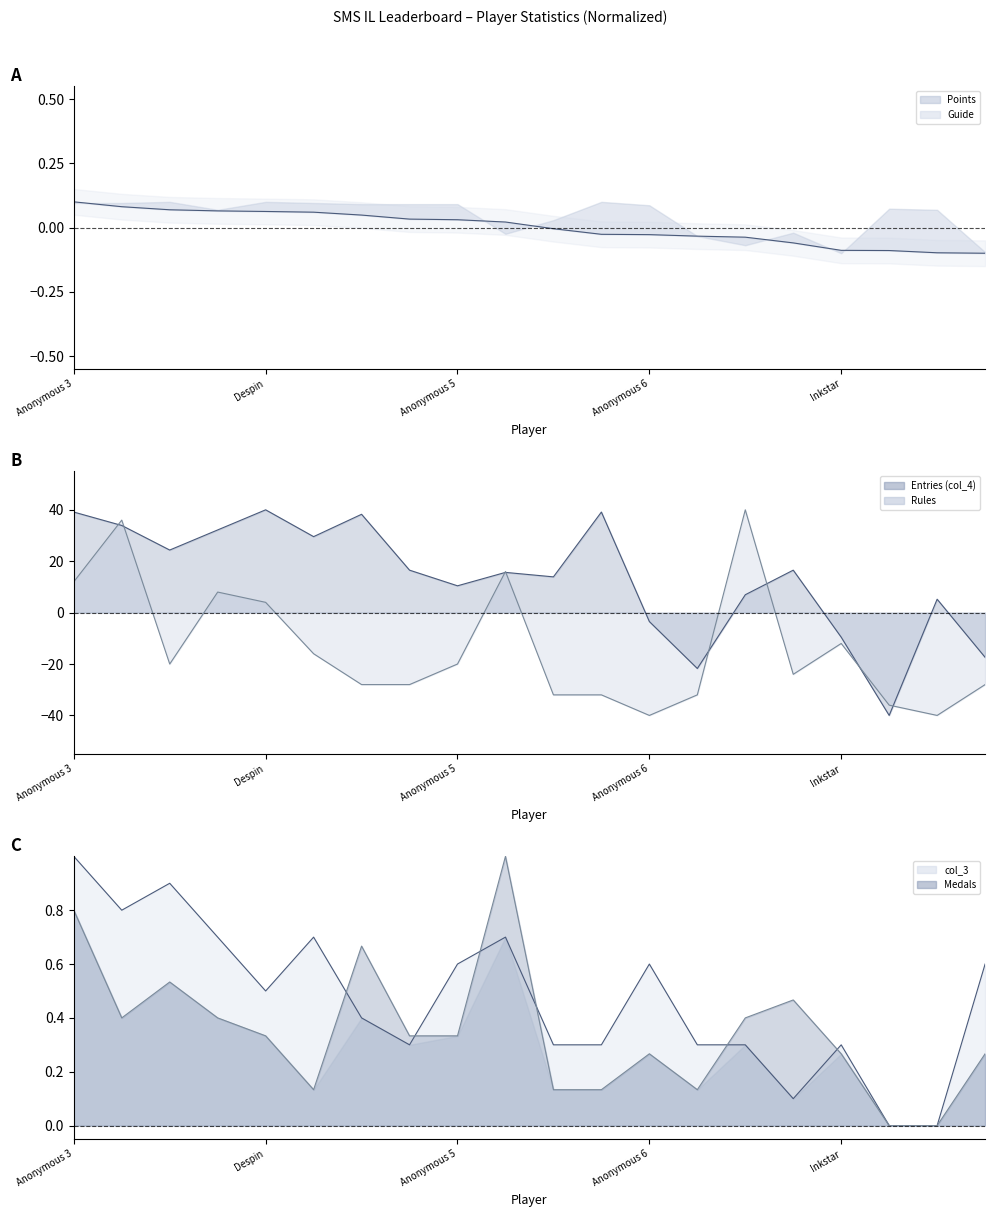

At which label is col_3_line closest to 0?

17